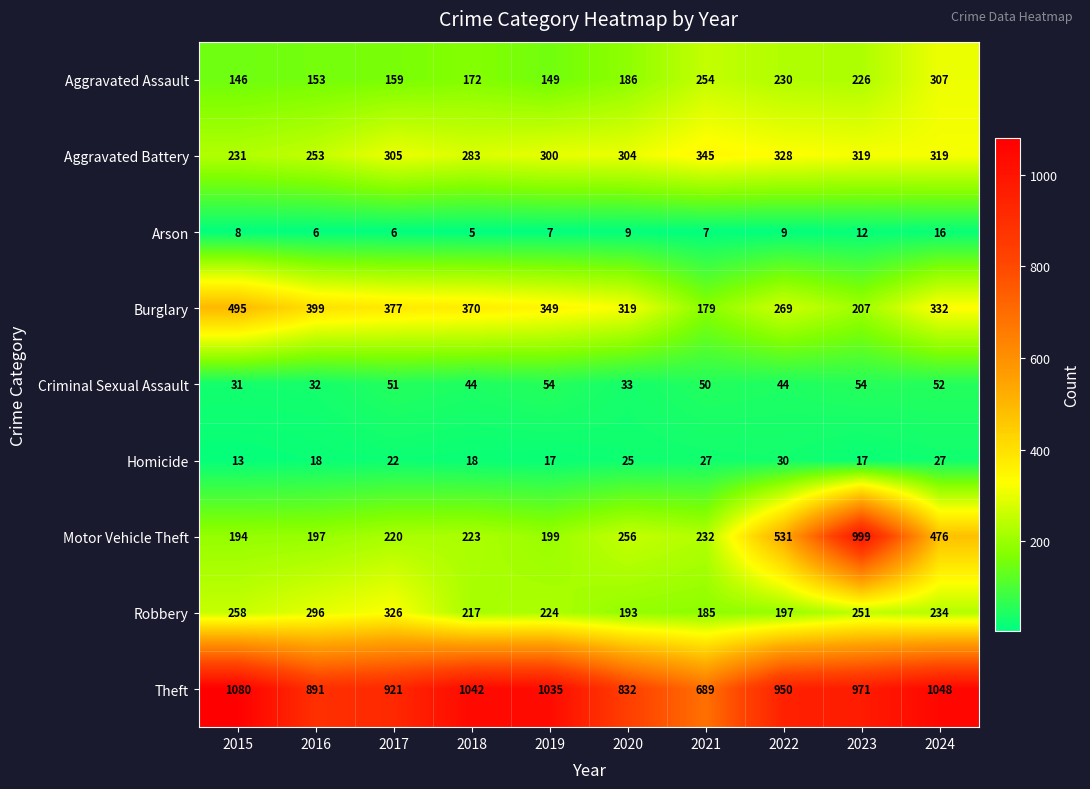

List the series in order of their peak value, lowest first.

Arson, Homicide, Criminal Sexual Assault, Aggravated Assault, Robbery, Aggravated Battery, Burglary, Motor Vehicle Theft, Theft